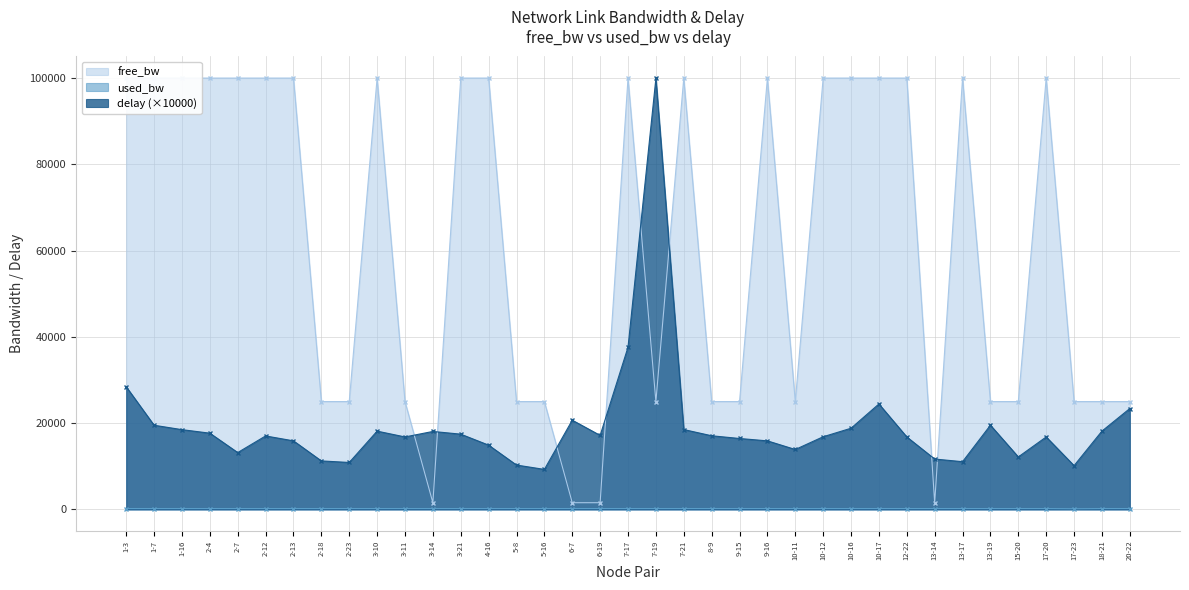

Rank the series at 17-20 from highest to lowest value.

free_bw, delay, used_bw